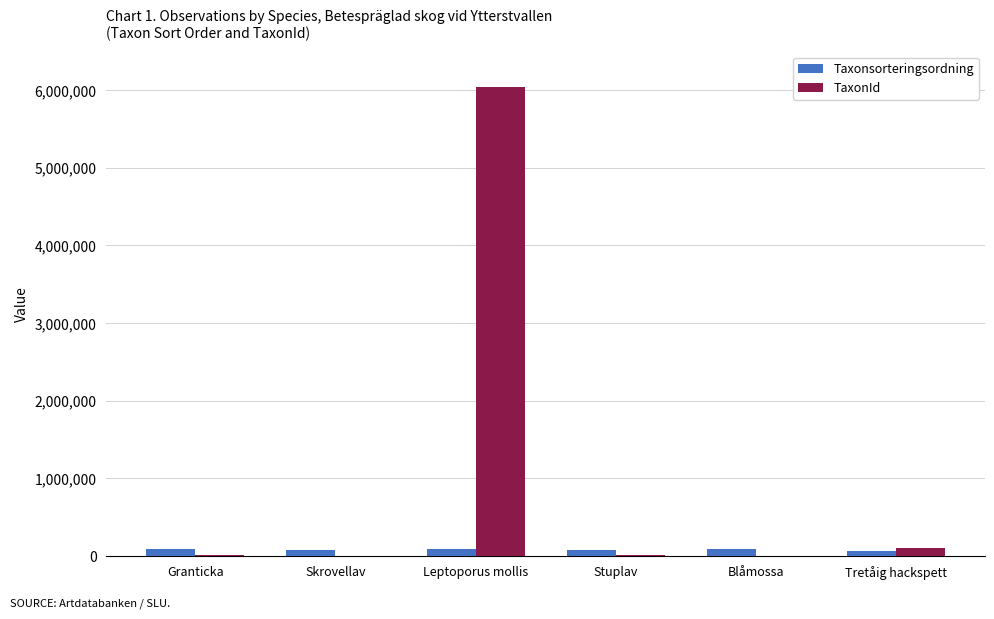

What is the difference between the TaxonId values at Stuplav and Blåmossa?

4282